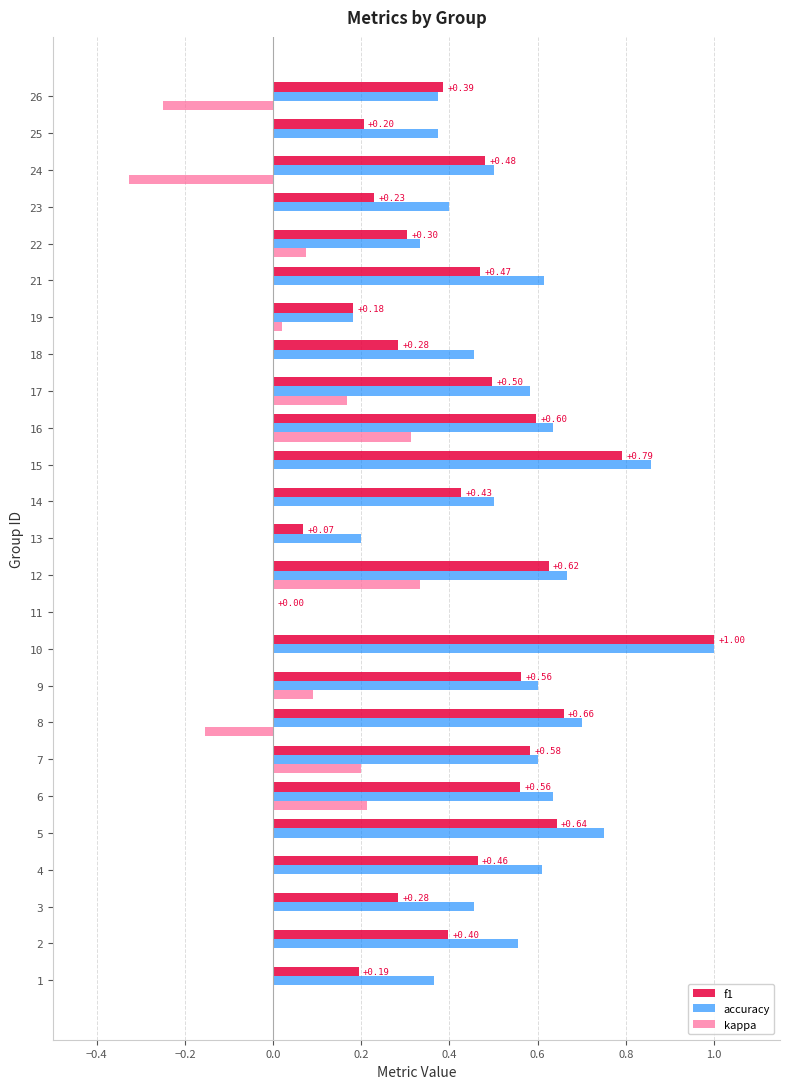

What is the total value across all series at 16?

1.5